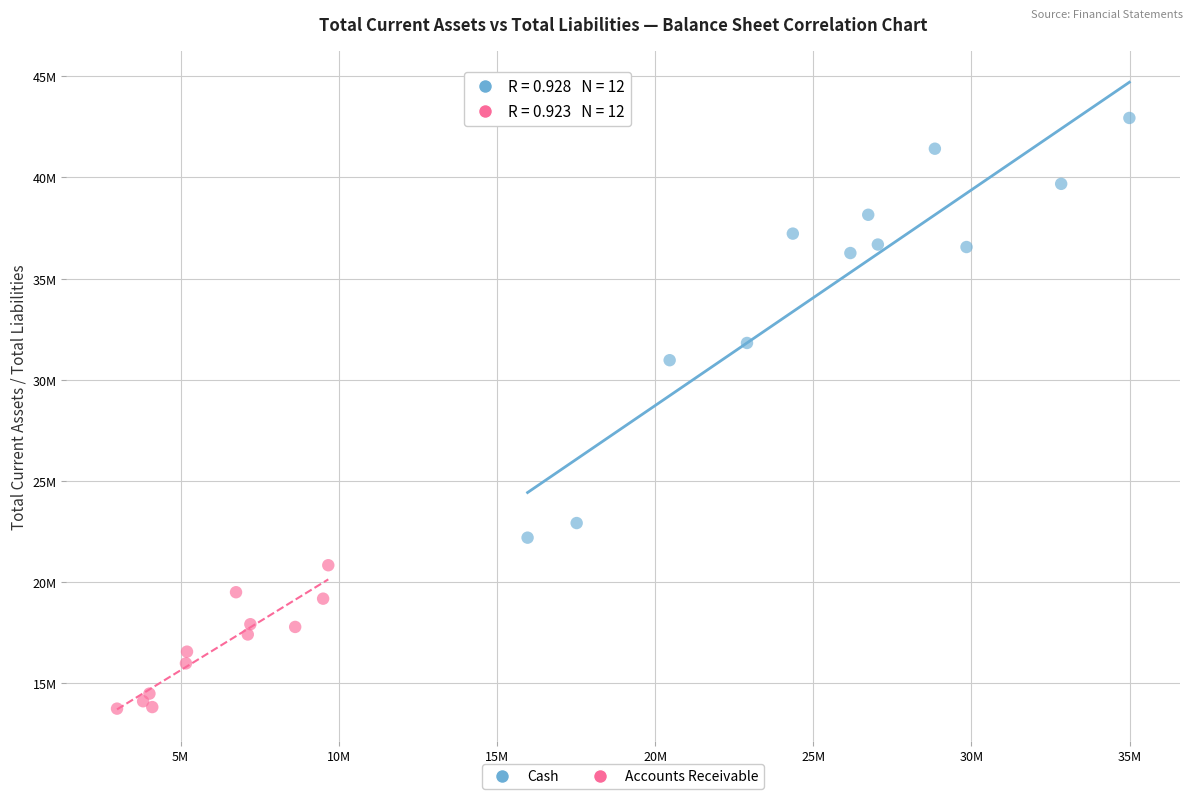

Which series has the widest spread of Y values?

Cash